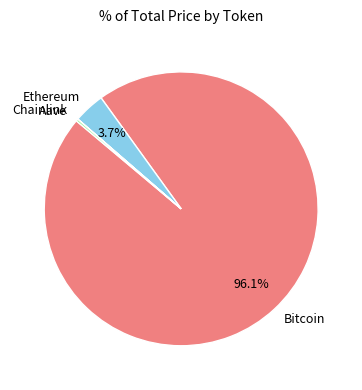

Combined, do Bitcoin and Ethereum account for over 50%?

Yes